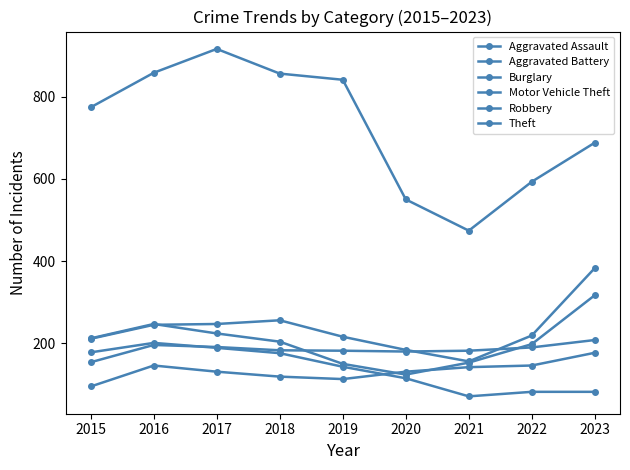

Where is Theft nearest to the value 695?

2023